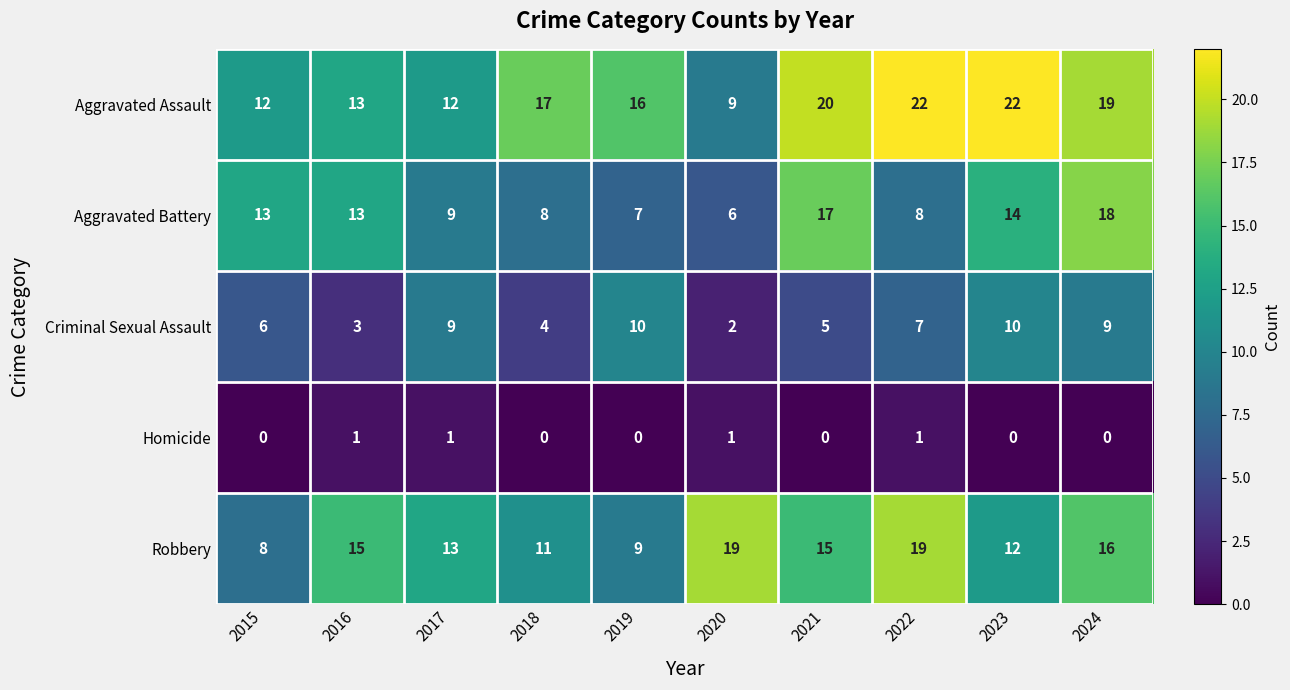

What is the sum of all Aggravated Battery values?

113